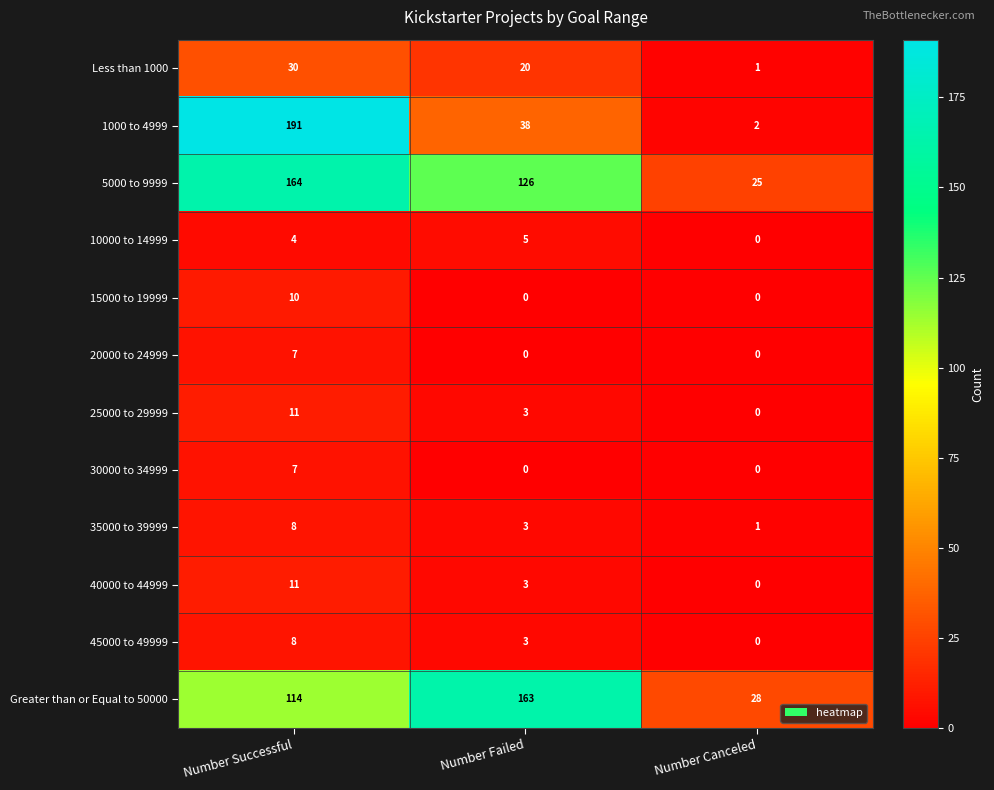

Is the value of Less than 1000 at Number Successful greater than the value of 10000 to 14999 at Number Successful?

Yes